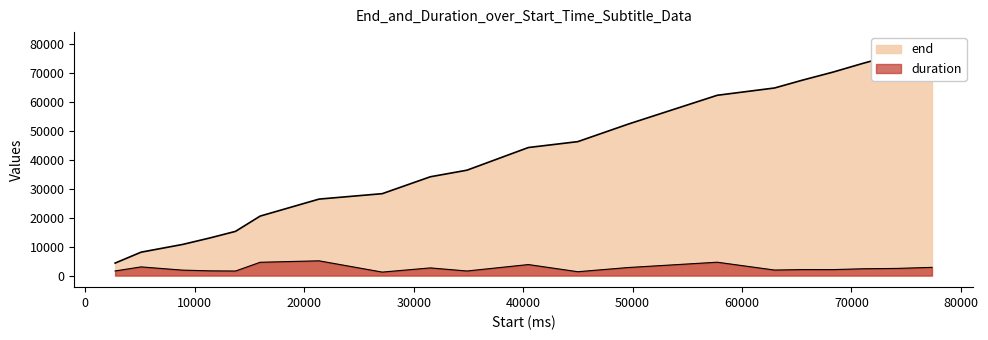

Between 49590 and 62970, which series saw the biggest shift?

end